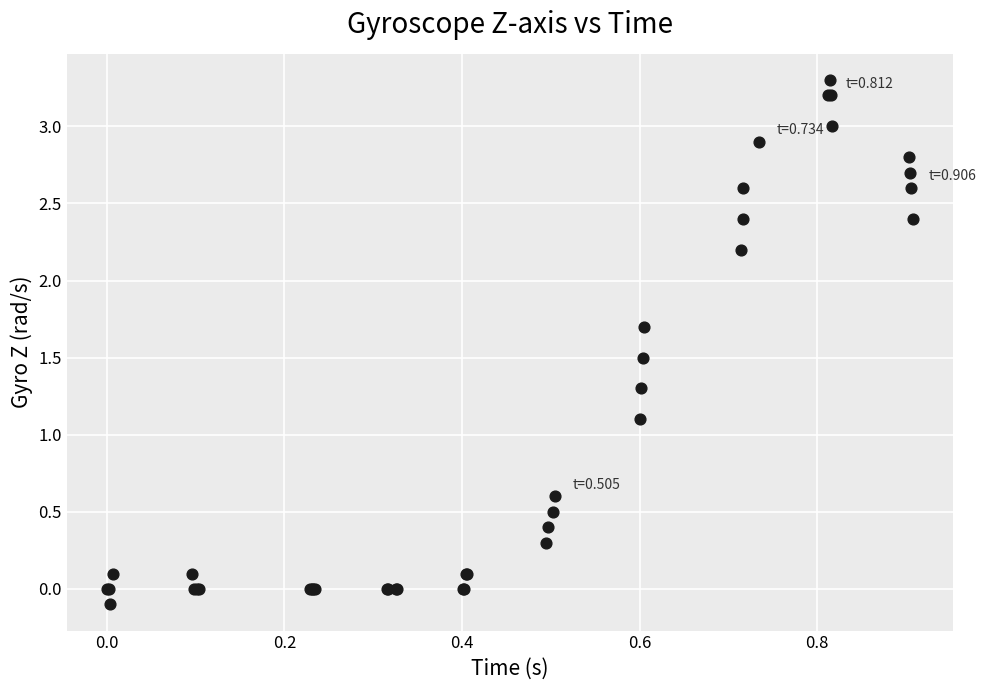

What Y value in the scatter plot is closest to 1?

1.1